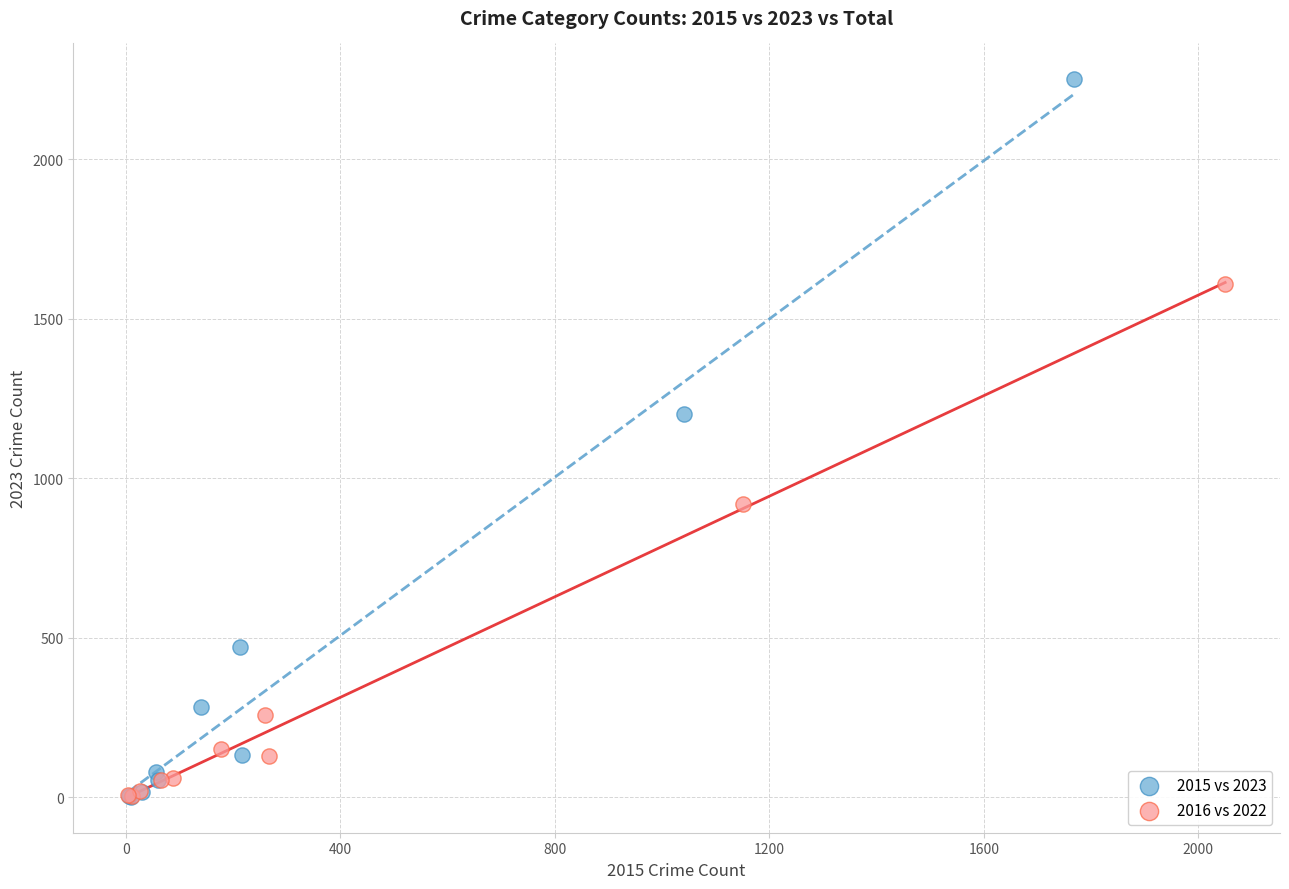

Which series contains the highest Y value?

2015 vs 2023